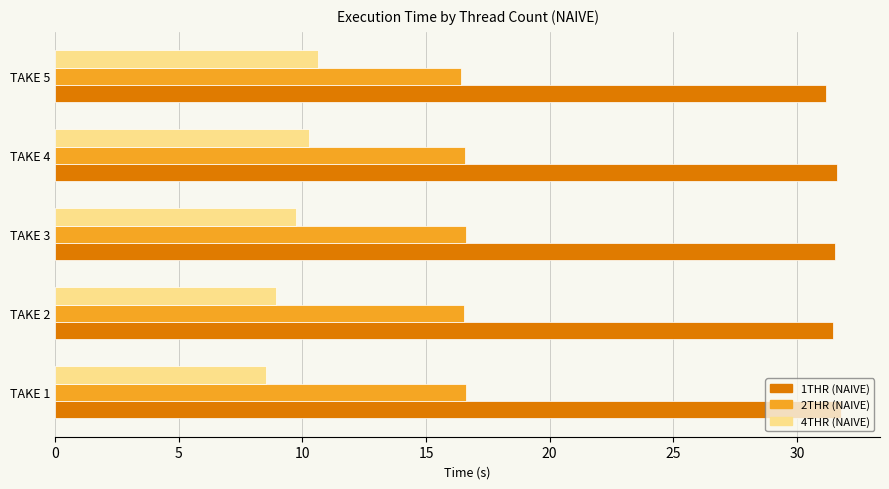

List the series in order of their overall mean, highest first.

1THR (NAIVE), 2THR (NAIVE), 4THR (NAIVE)